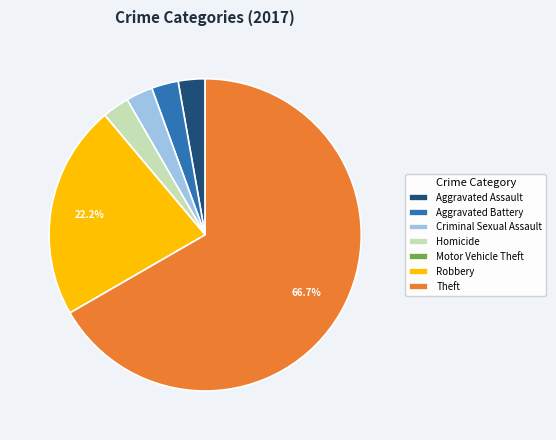

Which category accounts for the majority?

Theft